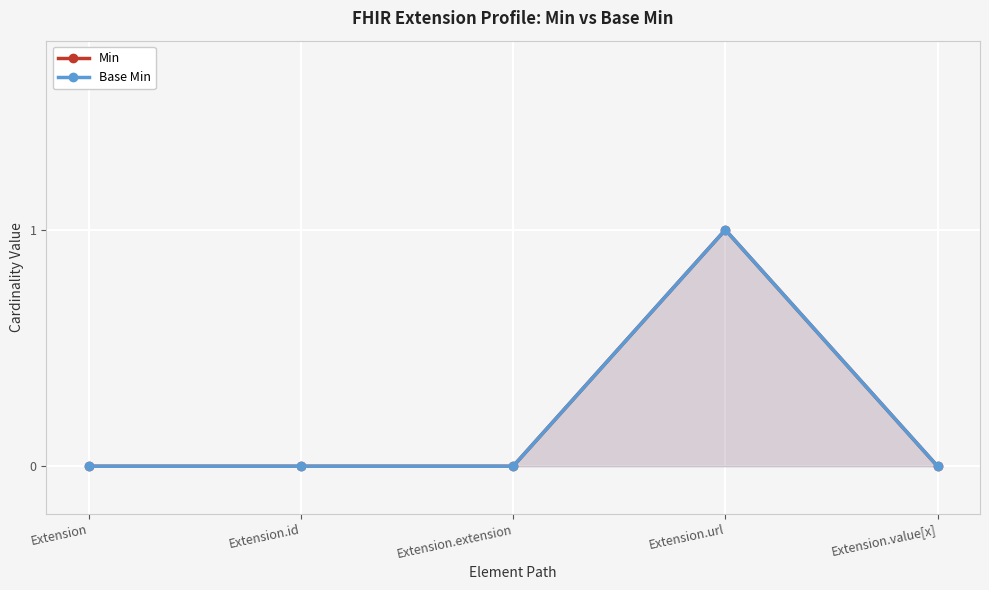

Between Extension.value[x] and Extension.id, which is larger?

Extension.value[x]